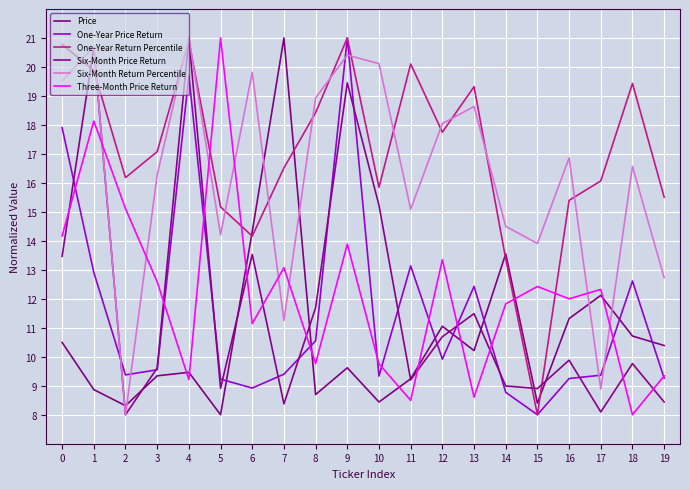

Does the chart have visible grid lines?

Yes